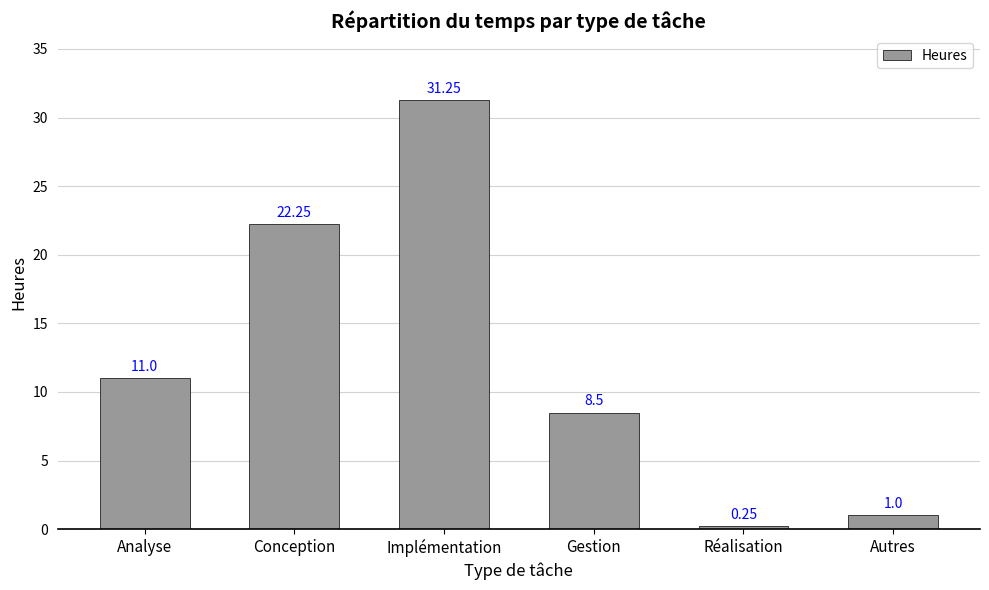

Where is the data nearest to the value 15?

Analyse